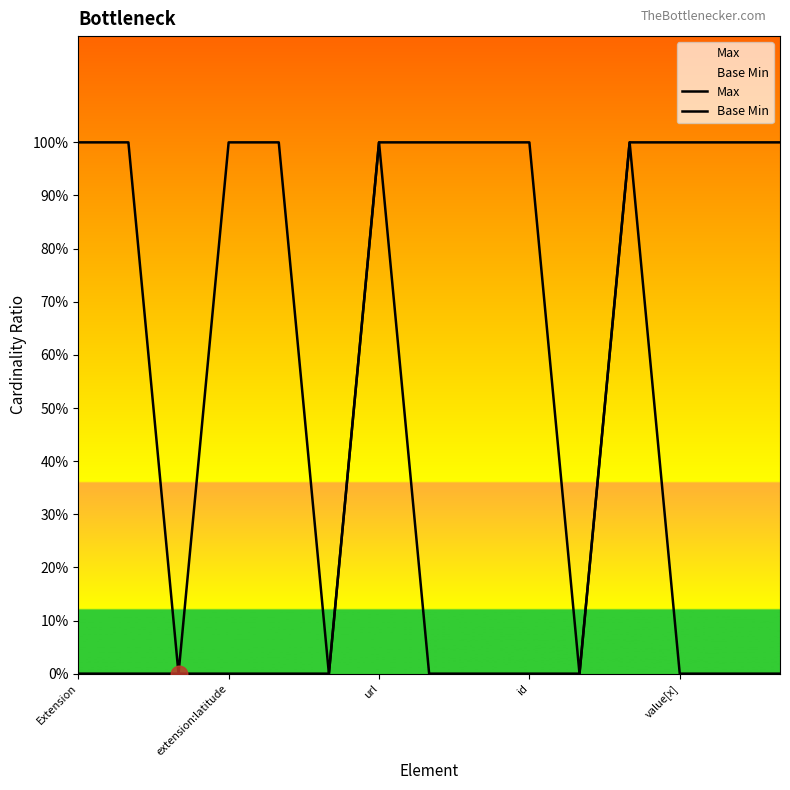

True or false: Max and Base Min intersect in this chart.

False